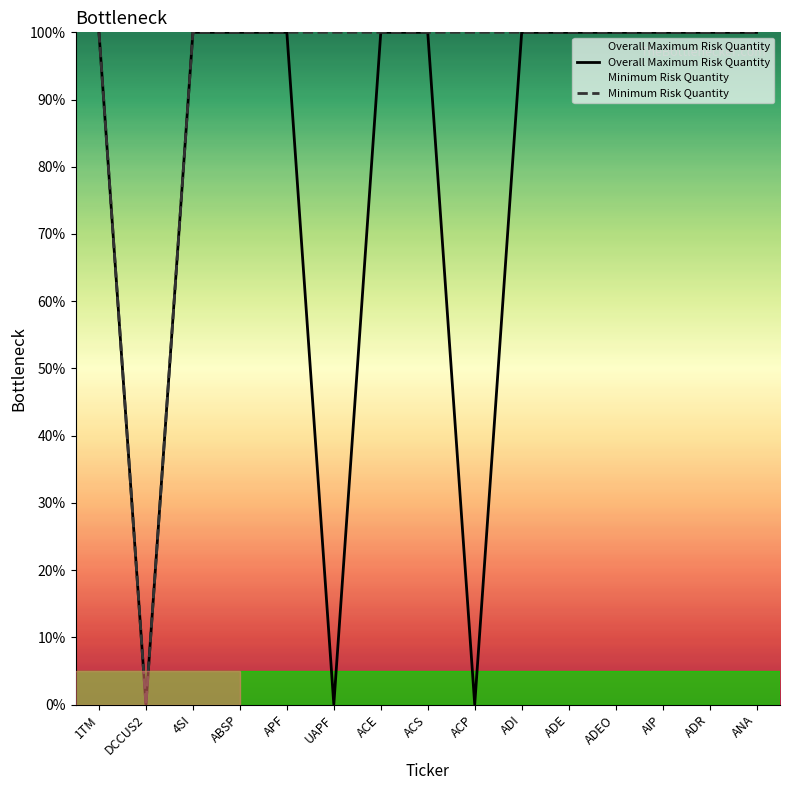

Count the number of categories in the chart.

15